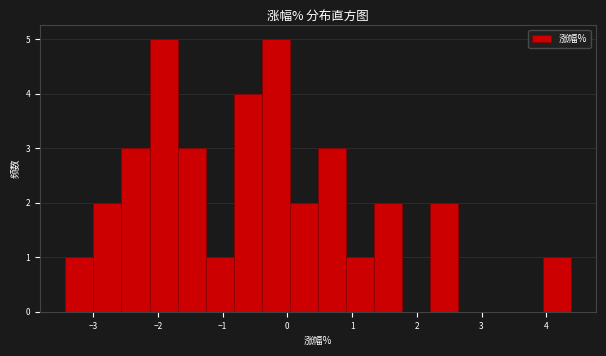

Reading left to right, transcribe this chart: for each bar, give the range it covers on the x-axis and its height. Neither the bar edges nor the heights are printed on the chart, so give them approximately, as read against the axes.

-3.4 to -3.0: 1
-3.0 to -2.6: 2
-2.6 to -2.1: 3
-2.1 to -1.7: 5
-1.7 to -1.3: 3
-1.3 to -0.8: 1
-0.8 to -0.4: 4
-0.4 to 0.0: 5
0.0 to 0.5: 2
0.5 to 0.9: 3
0.9 to 1.3: 1
1.3 to 1.8: 2
1.8 to 2.2: 0
2.2 to 2.6: 2
2.6 to 3.1: 0
3.1 to 3.5: 0
3.5 to 3.9: 0
3.9 to 4.4: 1